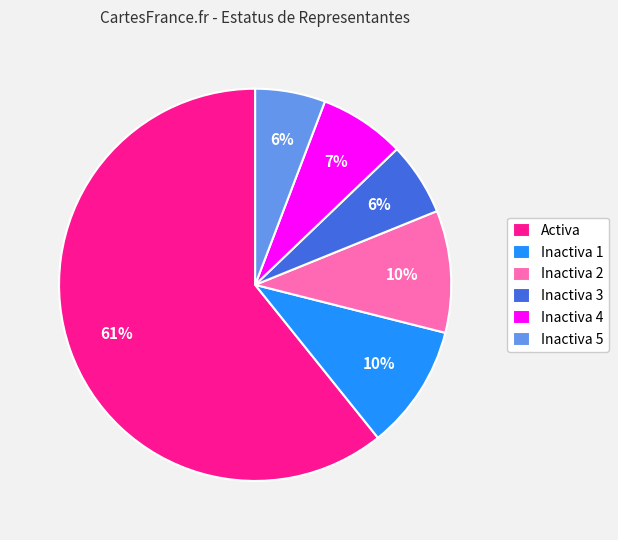

Is it true that Inactiva 1 is 24% of the pie?

False